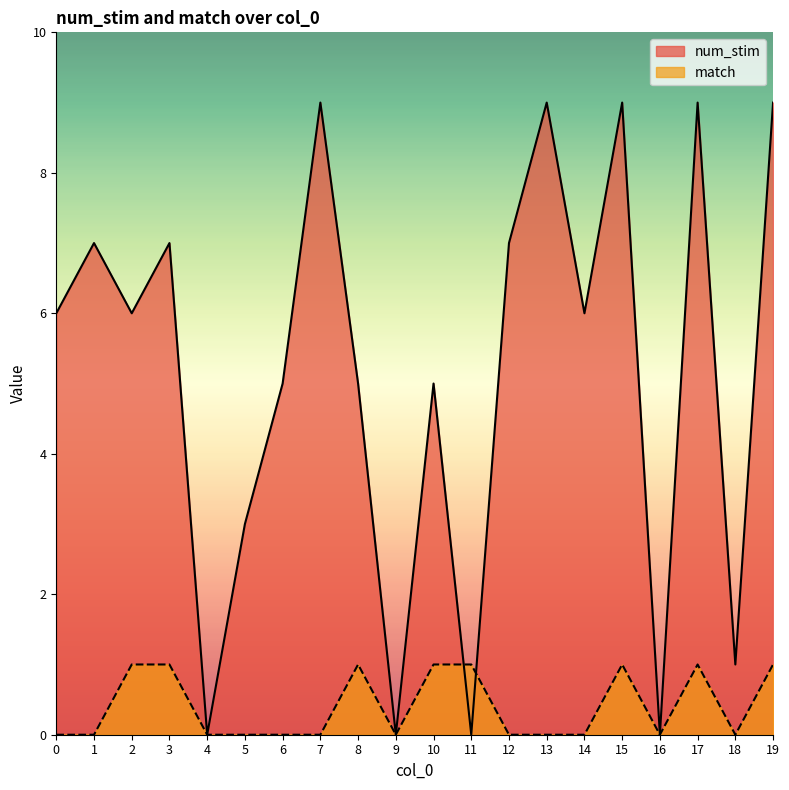

At how many categories does at least one series exceed 3?

14